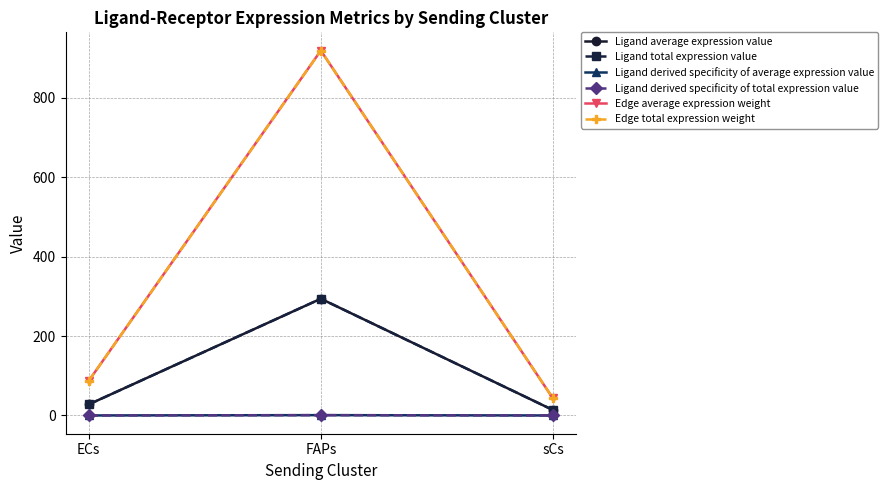

At which category is the sum across all series the highest?

FAPs